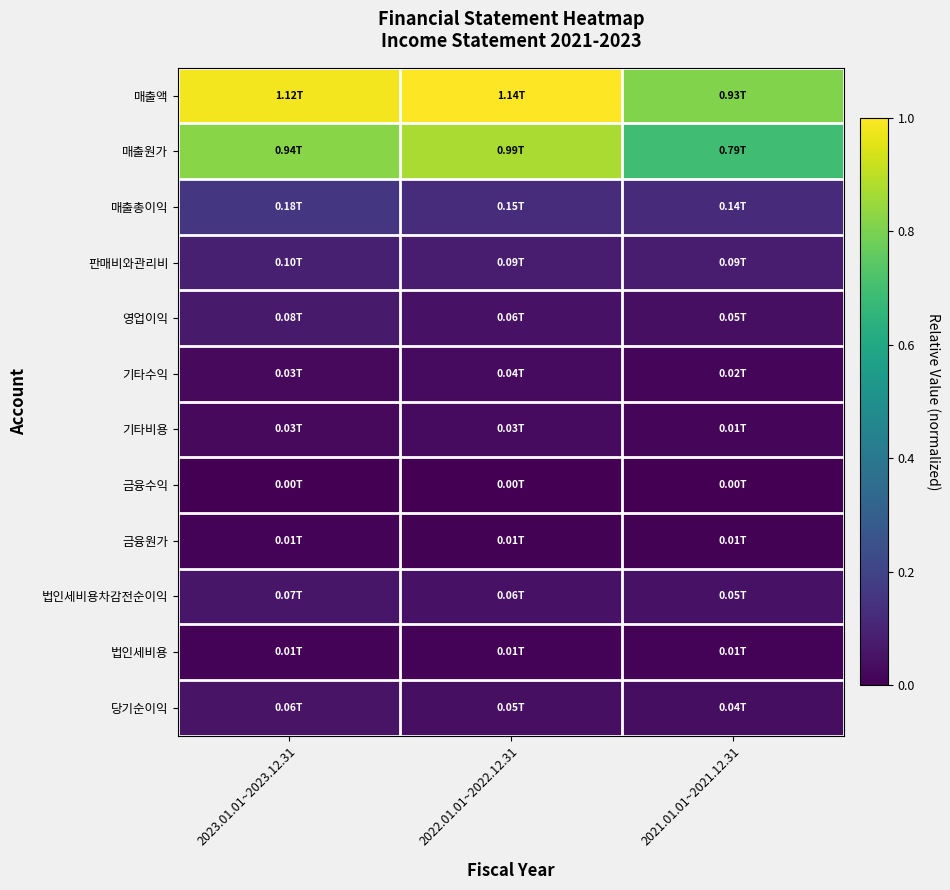

Which series has the largest total across all categories?

매출액